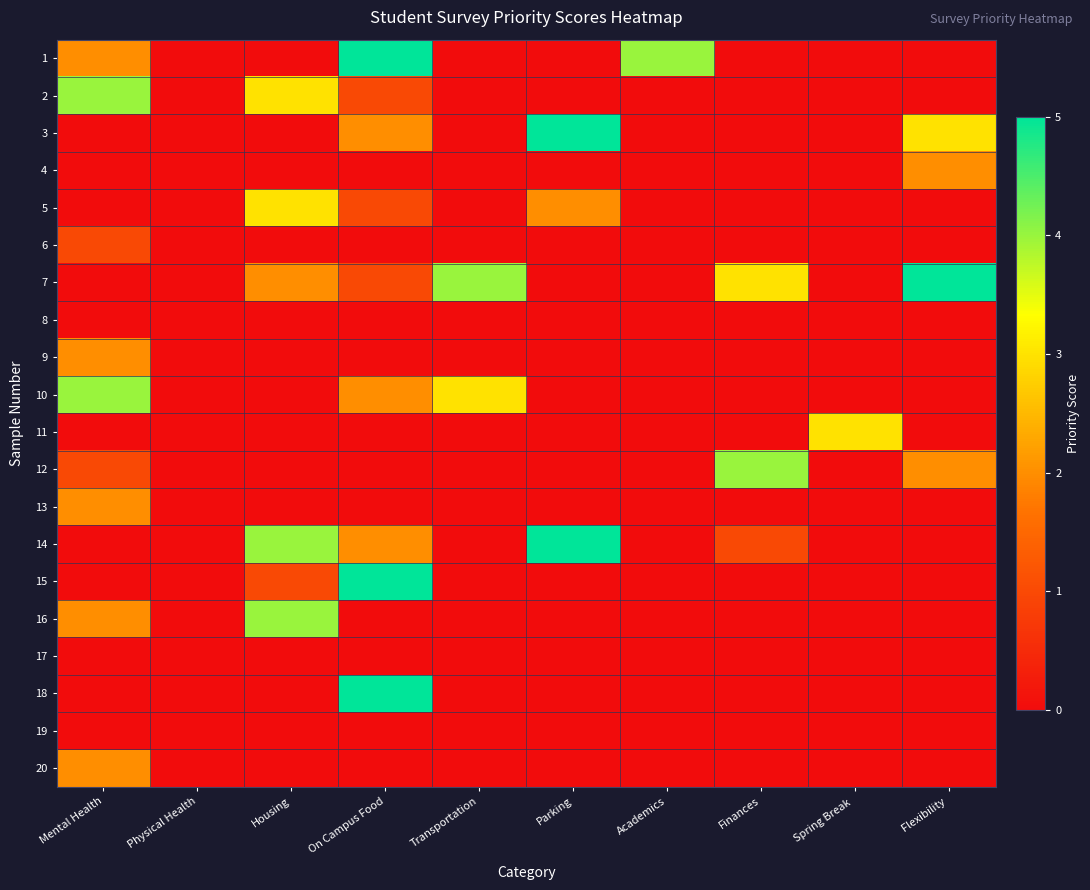

Rank the series at Parking from highest to lowest value.

3, 14, 5, 1, 2, 4, 6, 7, 8, 9, 10, 11, 12, 13, 15, 16, 17, 18, 19, 20